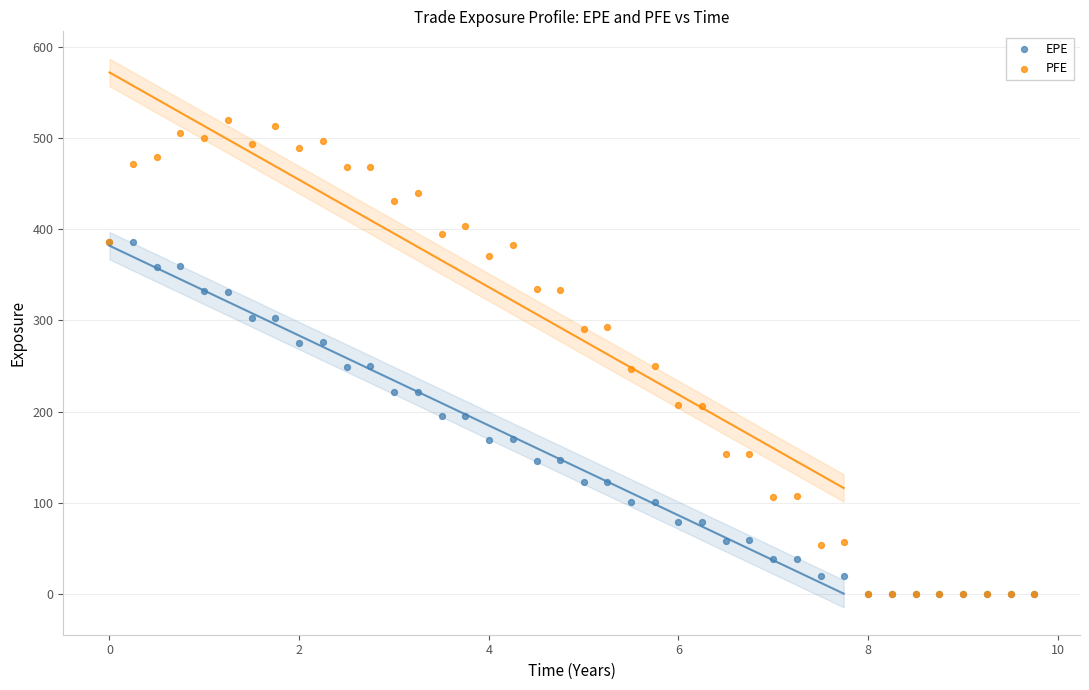

What are all the series names shown in the legend?

EPE, PFE